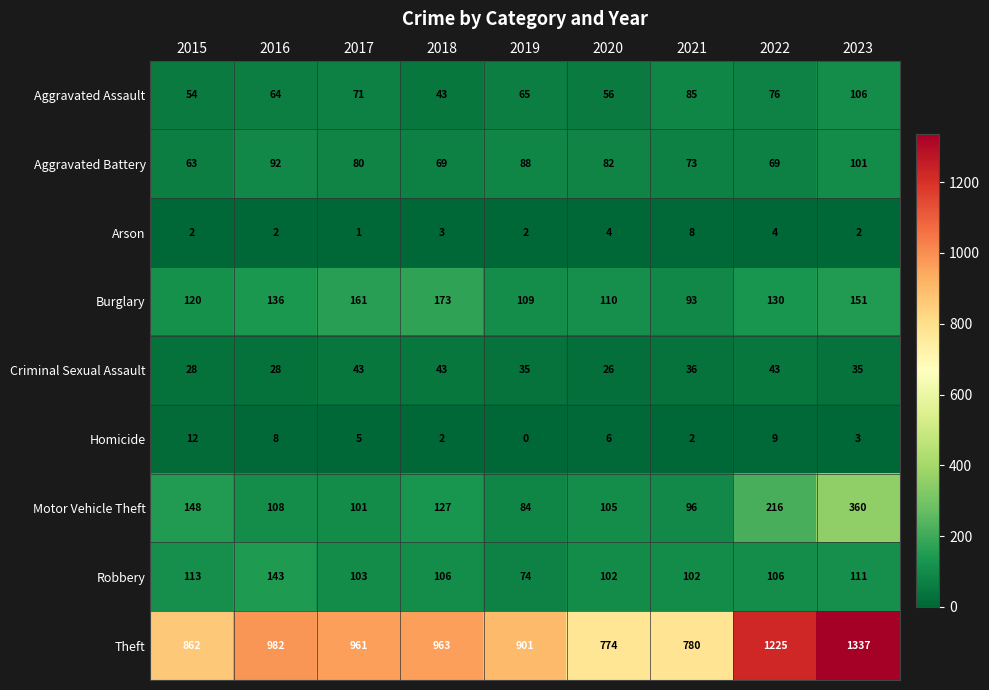

The Burglary series shows 257 at 2023. True or false?

False